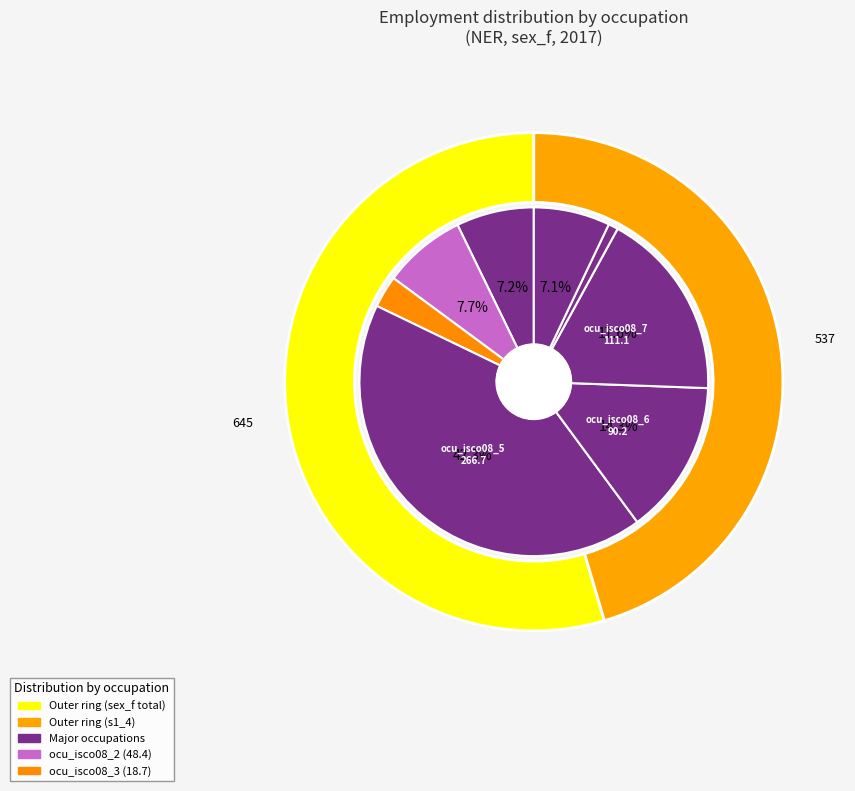

How many slices are in this pie chart?

8